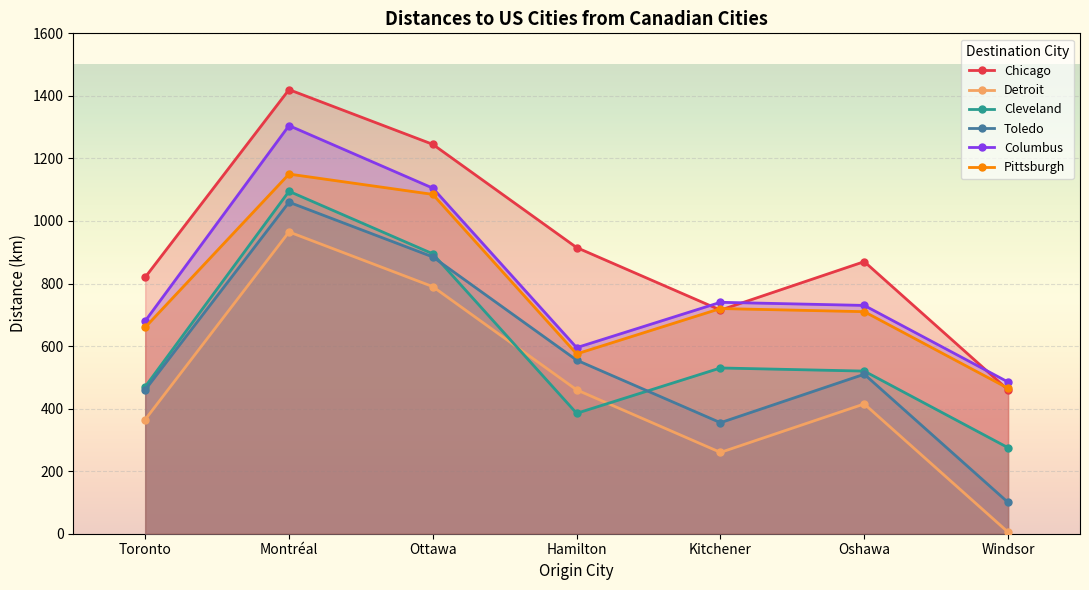

At which category is the sum across all series the highest?

Montréal